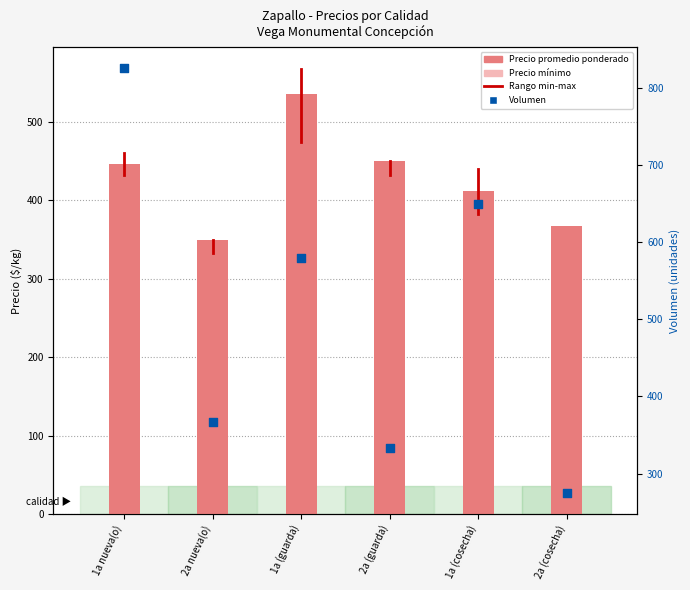

At how many categories does at least one series exceed 669?

1